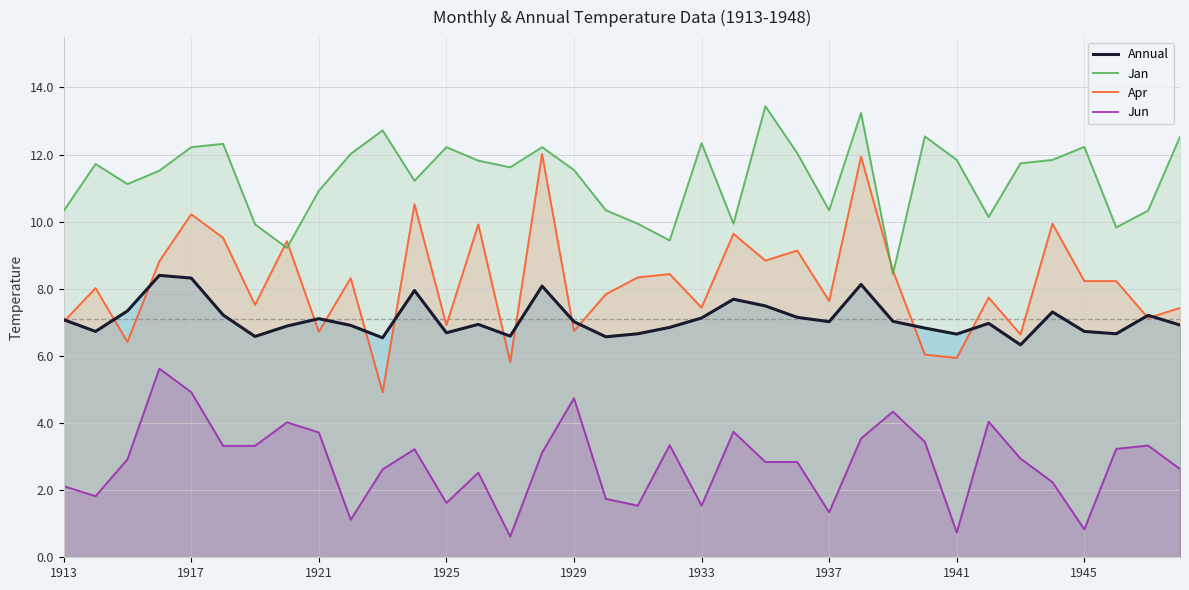

What are all the series names shown in the legend?

Annual, Jan, Apr, Jun